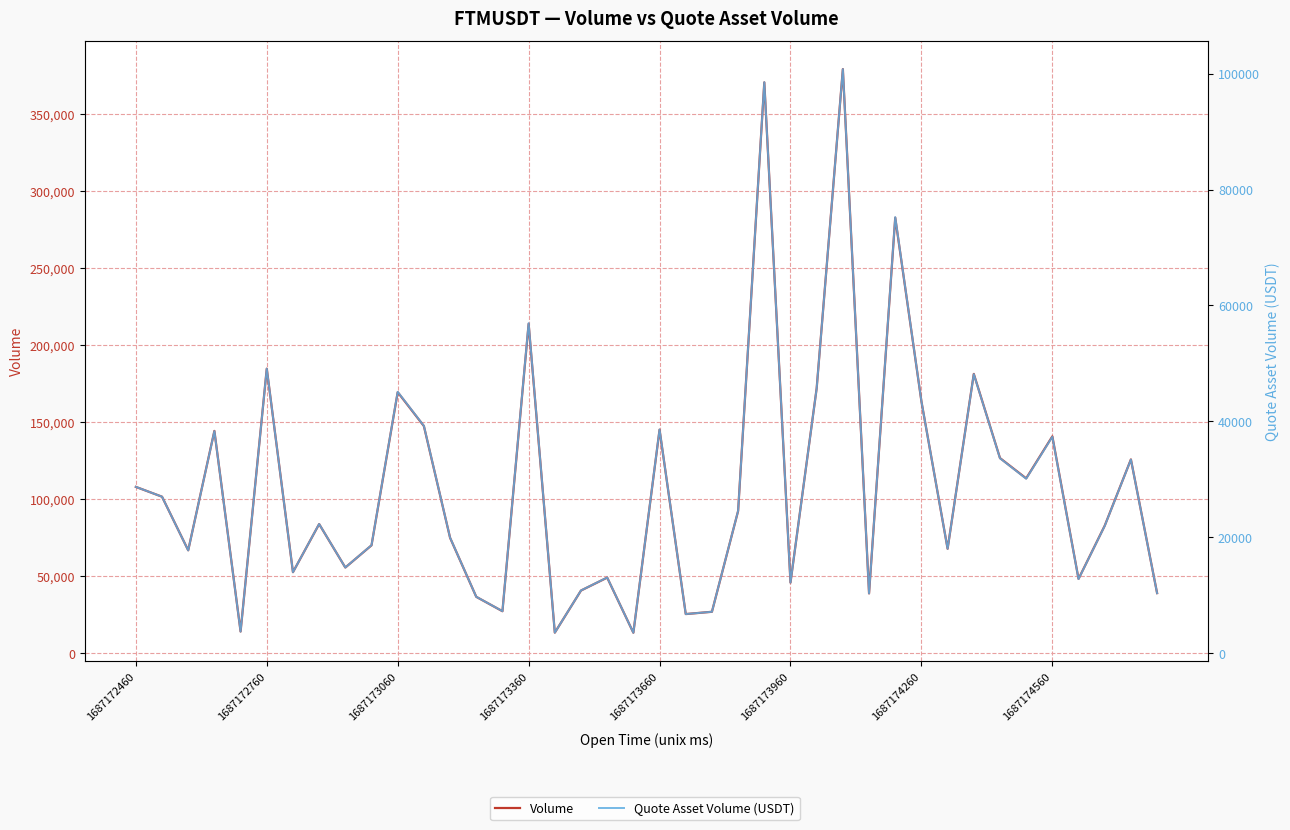

At which label does Volume first exceed 83725?

1687172460